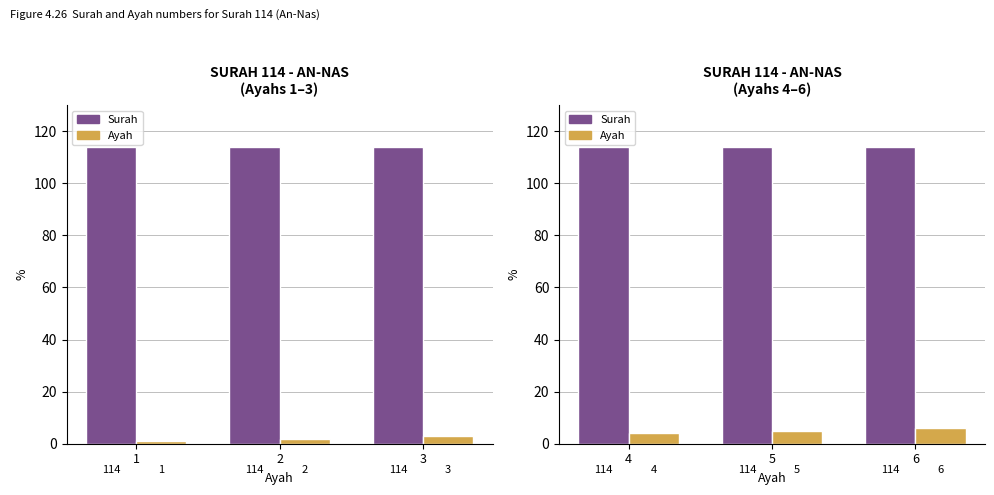

Read the Surah value at 5.

114